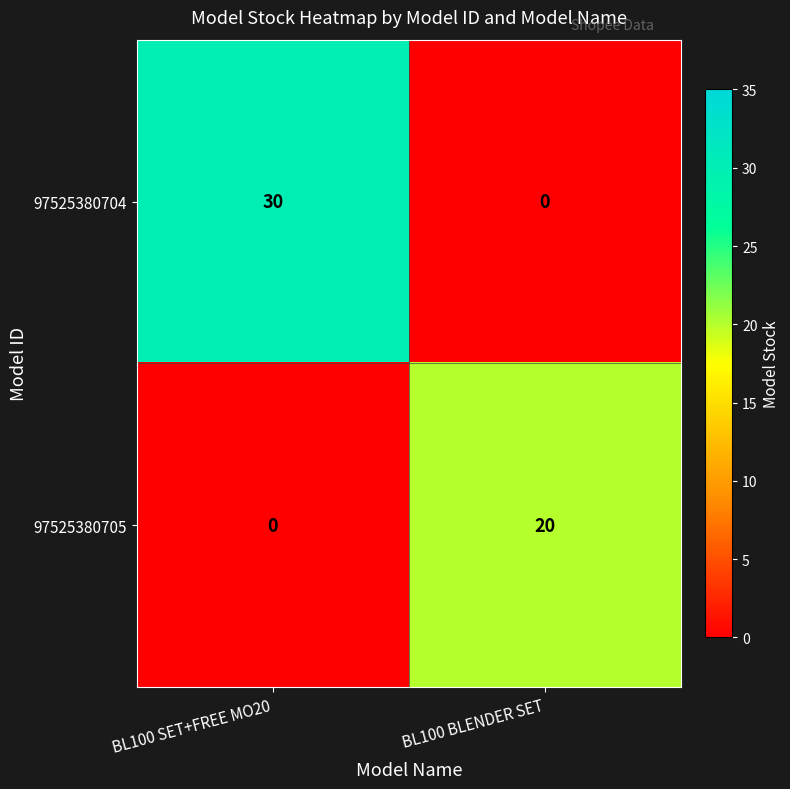

List the series in order of their peak value, lowest first.

97525380705, 97525380704